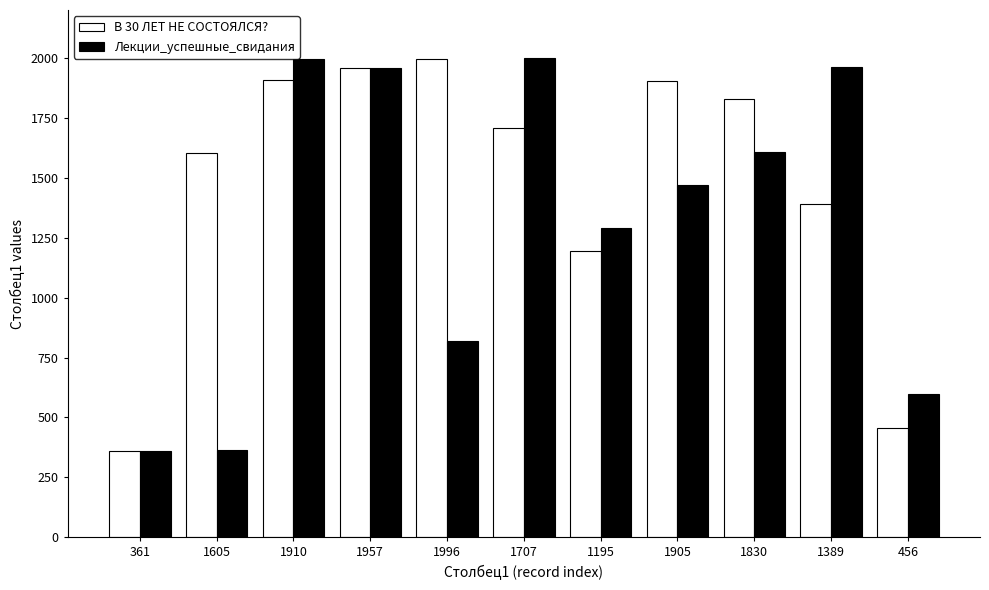

List the series in order of their overall mean, highest first.

В 30 ЛЕТ НЕ СОСТОЯЛСЯ?, Лекции_успешные_свидания